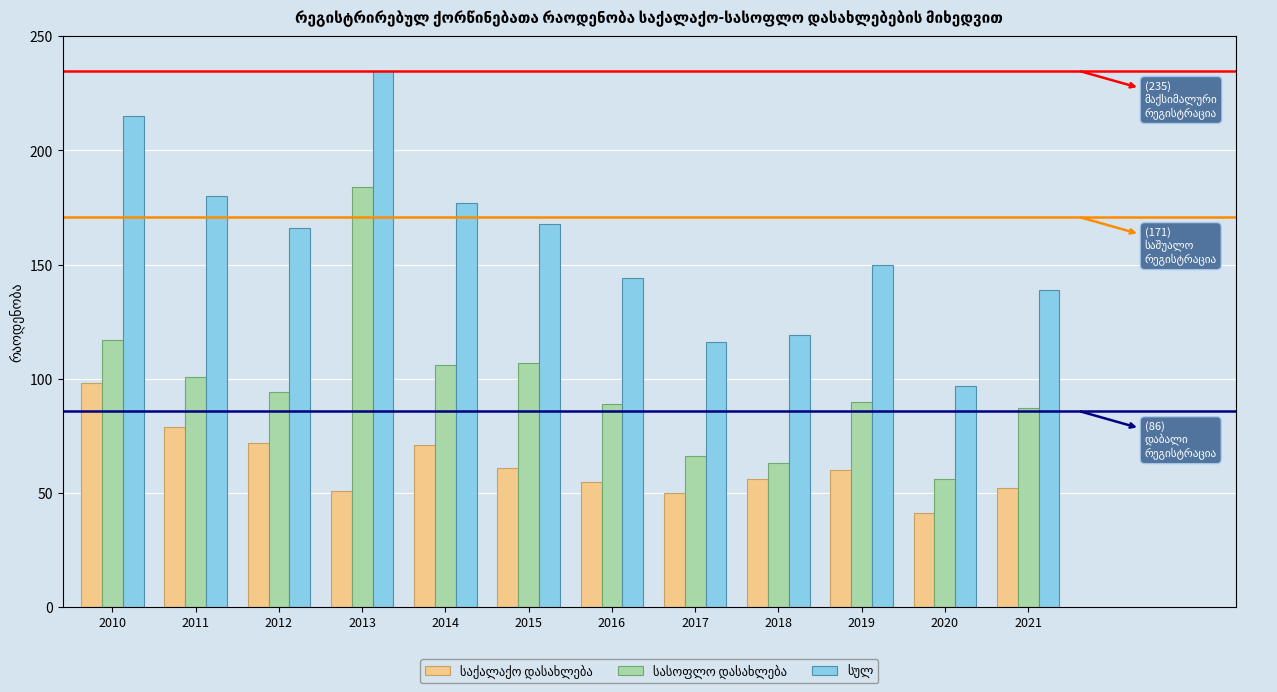

What is the total value across all series at 2013?

470